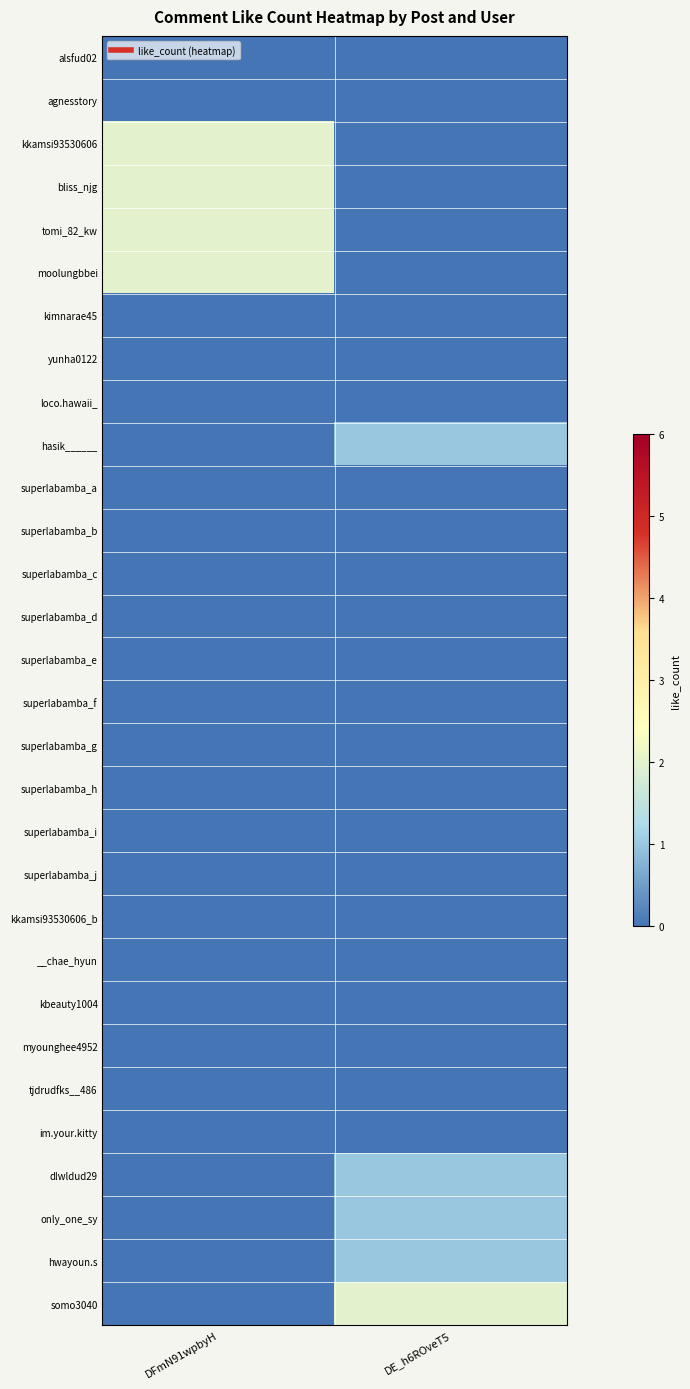

How many series are shown in this chart?

30